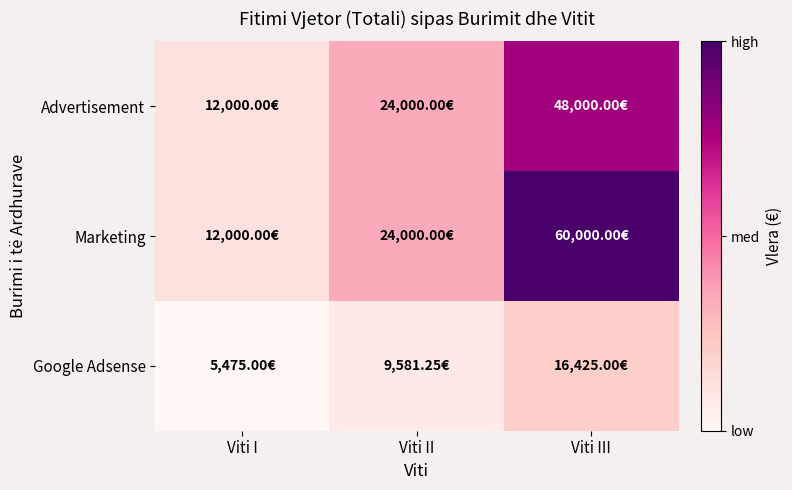

At how many categories does at least one series exceed 10067?

3